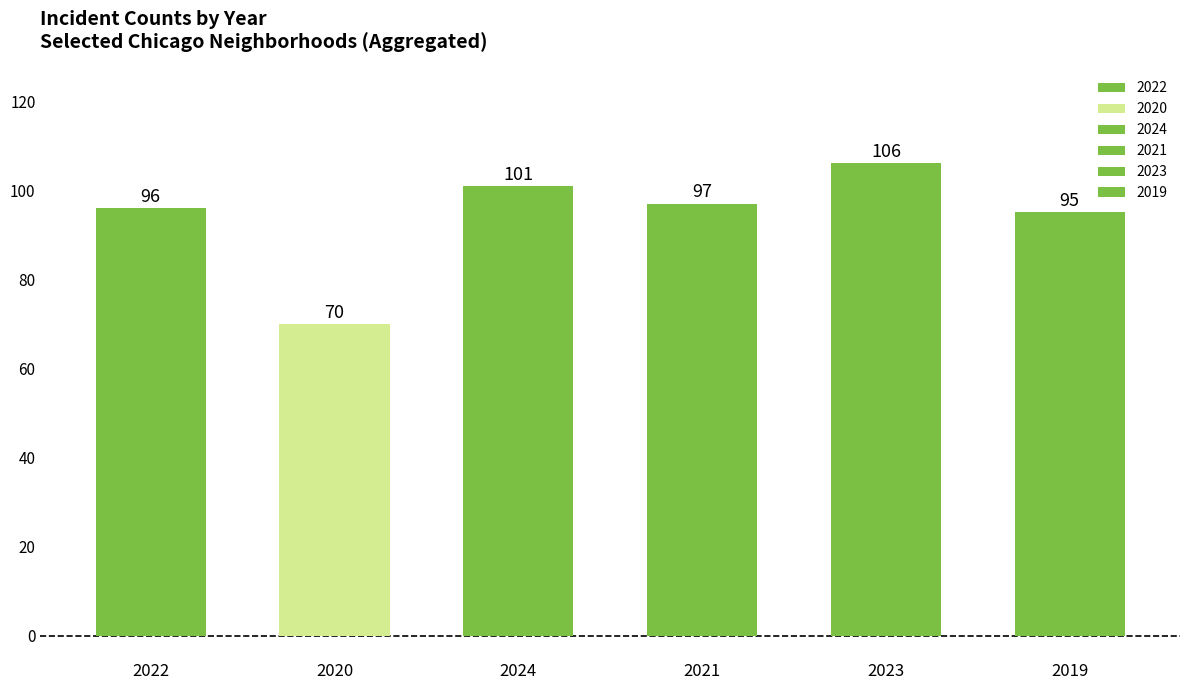

Which series has the largest total across all categories?

2023